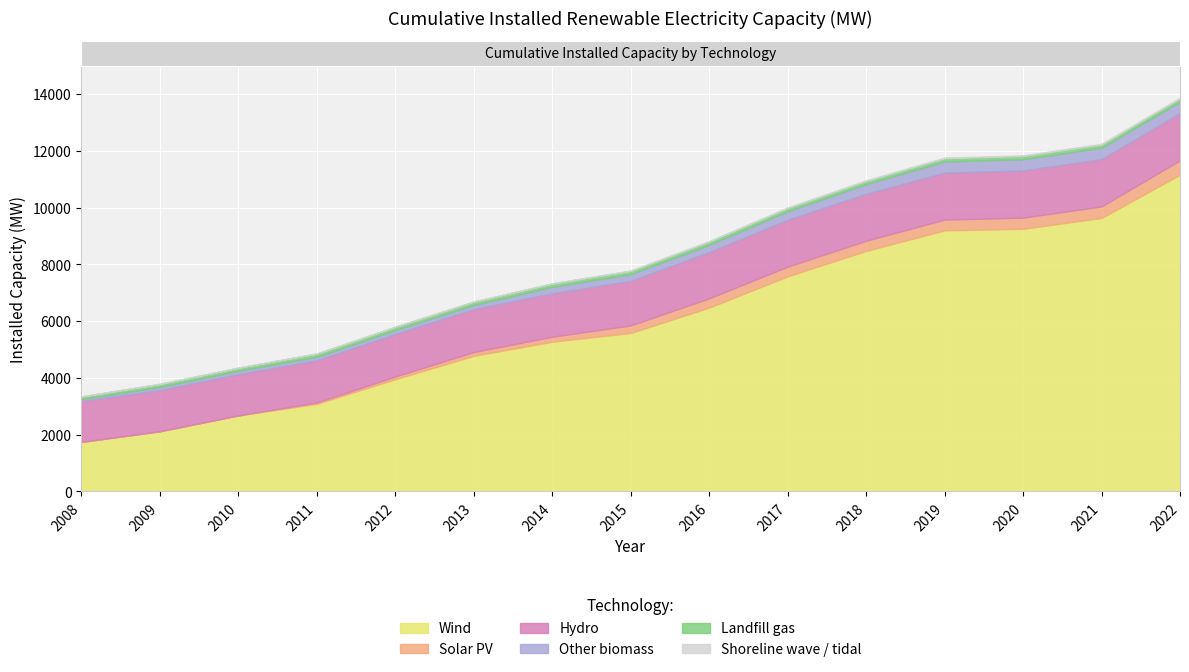

What is the total value across all series at 2021?

12247.9